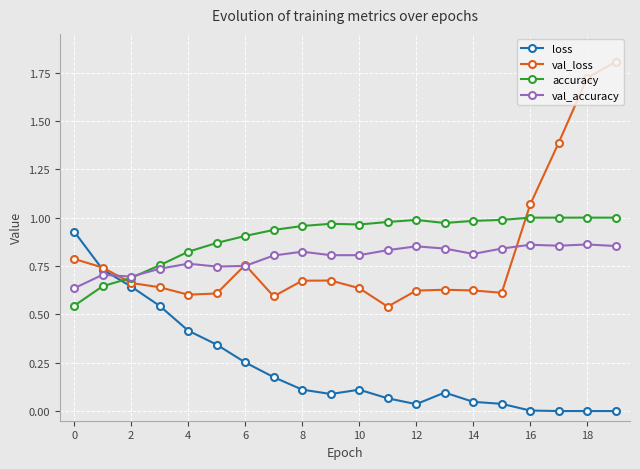

True or false: val_loss has more than 2 interior local peaks.

True